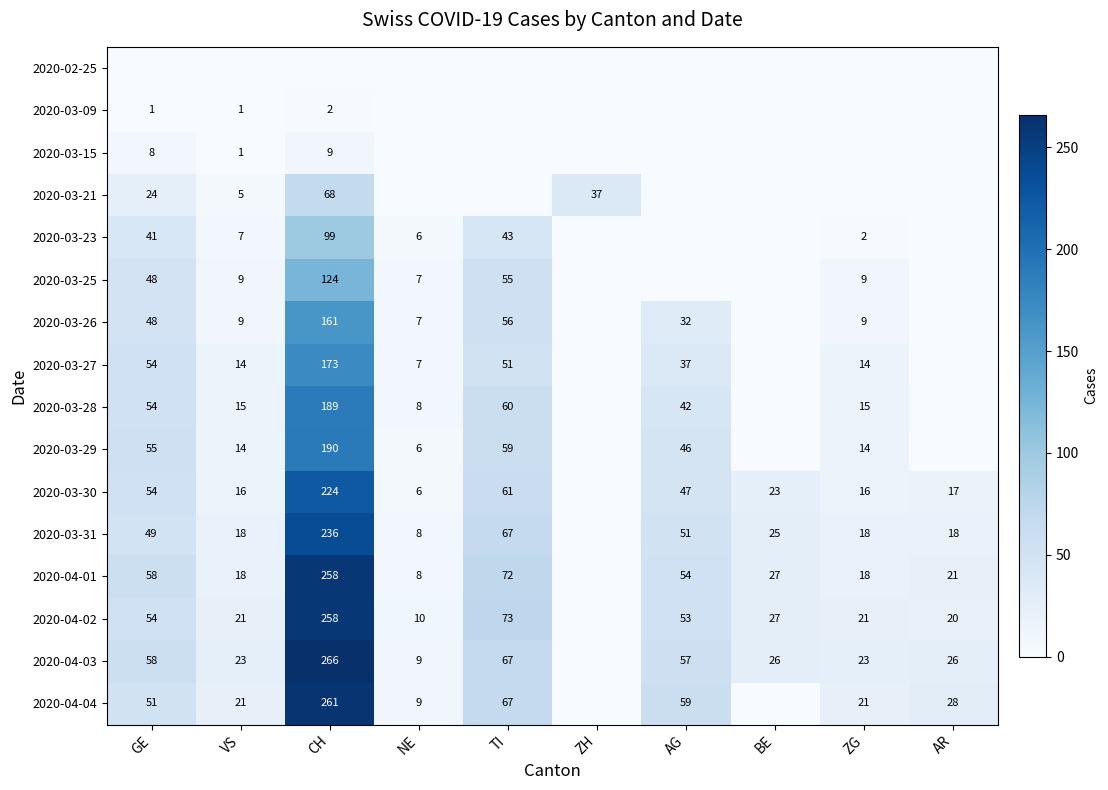

The value of 2020-04-02 at NE is 16. True or false?

False